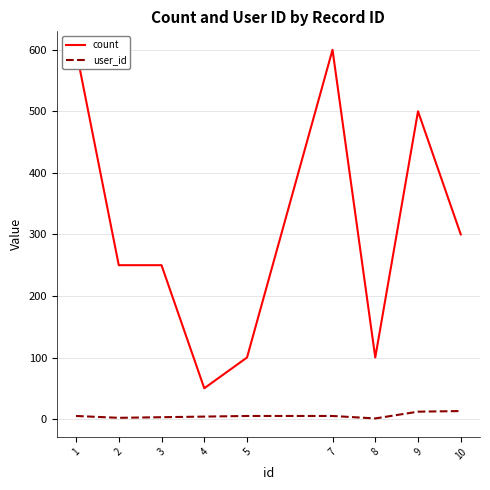

Rank the series at 7 from lowest to highest value.

user_id, count